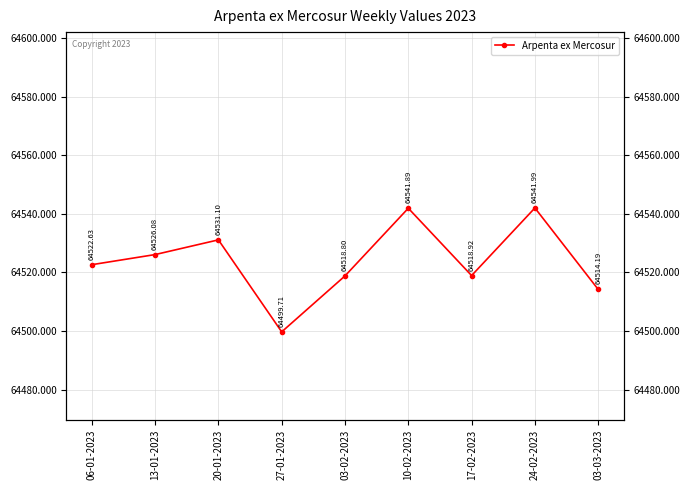

At which category does the data reach its first local peak?

20-01-2023